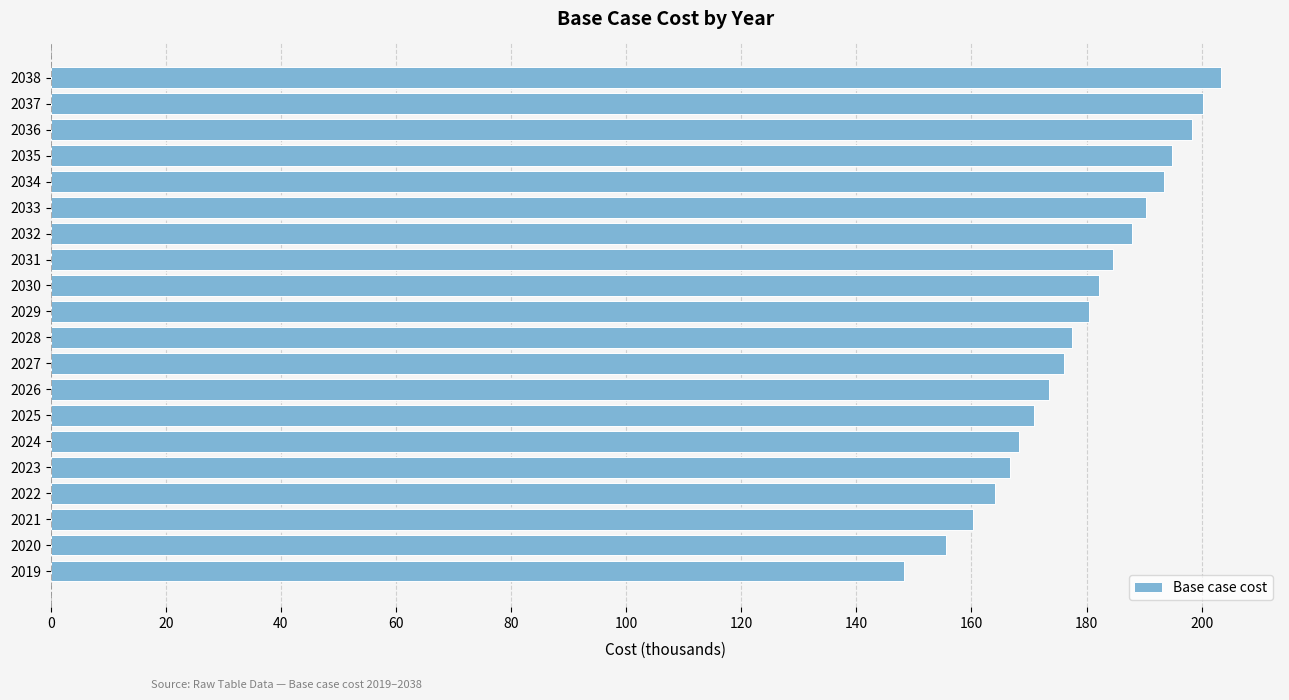

What is the average value?

178.8